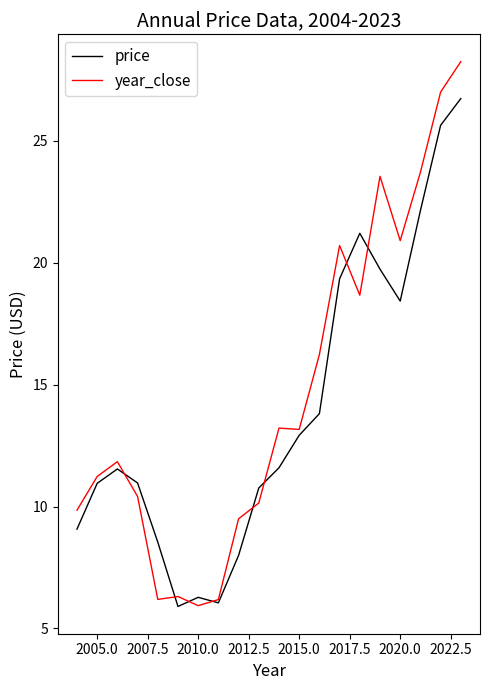

Count the number of categories in the chart.

20